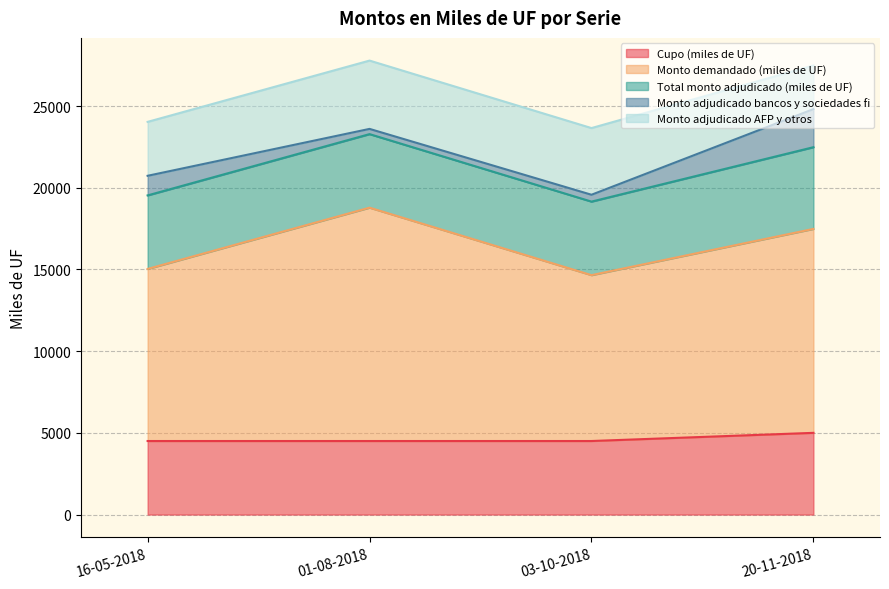

Reading left to right, extract all data points from this chart.

Cupo (miles de UF): 16-05-2018=4500	01-08-2018=4500	03-10-2018=4500	20-11-2018=5000
Monto demandado (miles de UF): 16-05-2018=10530	01-08-2018=14280	03-10-2018=10150	20-11-2018=12480
Total monto adjudicado (miles de UF): 16-05-2018=4500	01-08-2018=4500	03-10-2018=4500	20-11-2018=5000
Monto adjudicado bancos y sociedades fi: 16-05-2018=1200	01-08-2018=320	03-10-2018=420	20-11-2018=2330
Monto adjudicado AFP y otros: 16-05-2018=3300	01-08-2018=4180	03-10-2018=4080	20-11-2018=2670